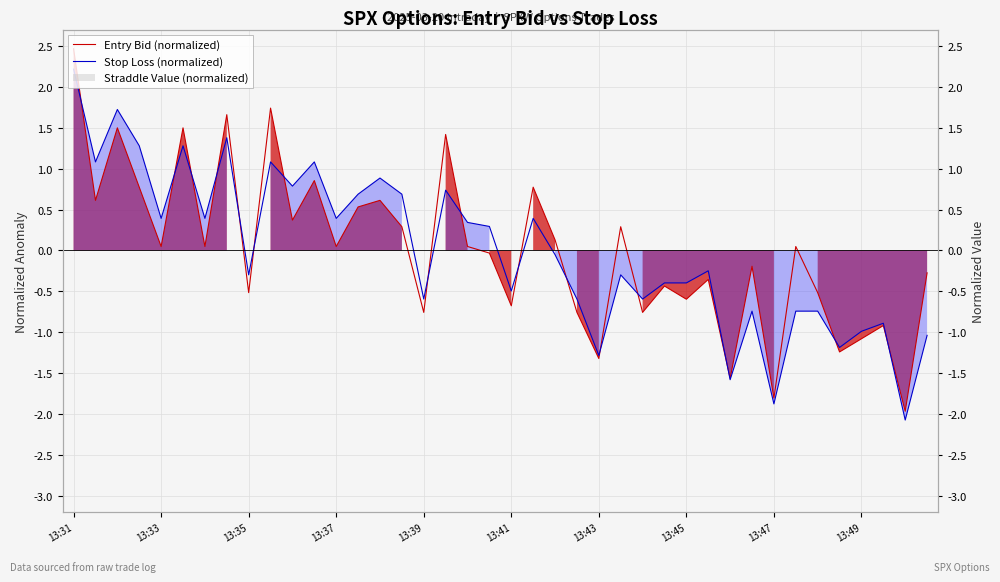

Reading left to right, extract all data points from this chart.

Entry Bid (normalized): 2.5	0.6	1.5	0.8	0.0	1.5	0.0	1.7	-0.5	1.7	0.4	0.9	0.0	0.5	0.6	0.3	-0.8	1.4	0.0	-0.0	-0.7	0.8	0.1	-0.8	-1.3	0.3	-0.8	-0.4	-0.6	-0.4	-1.6	-0.2	-1.8	0.0	-0.5	-1.2	-1.1	-0.9	-2.0	-0.3
Stop Loss (normalized): 2.2	1.1	1.7	1.3	0.4	1.3	0.4	1.4	-0.3	1.1	0.8	1.1	0.4	0.7	0.9	0.7	-0.6	0.7	0.3	0.3	-0.5	0.4	-0.1	-0.6	-1.3	-0.3	-0.6	-0.4	-0.4	-0.2	-1.6	-0.7	-1.9	-0.7	-0.7	-1.2	-1.0	-0.9	-2.1	-1.0